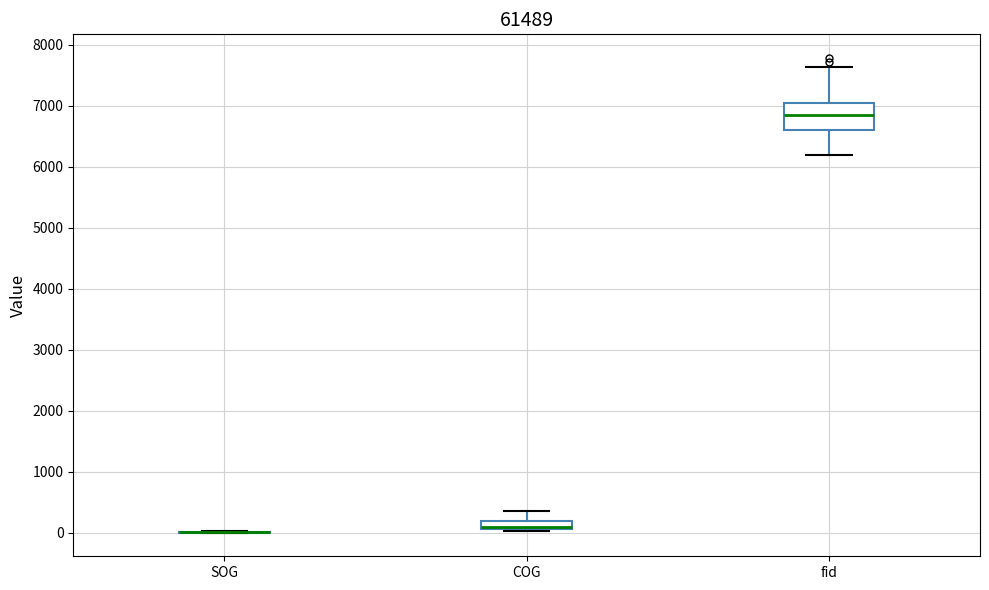

Where is the upper edge of the box for COG on the y-axis? The values are not printed on the chart, so give them approximately, as read against the axis.

200